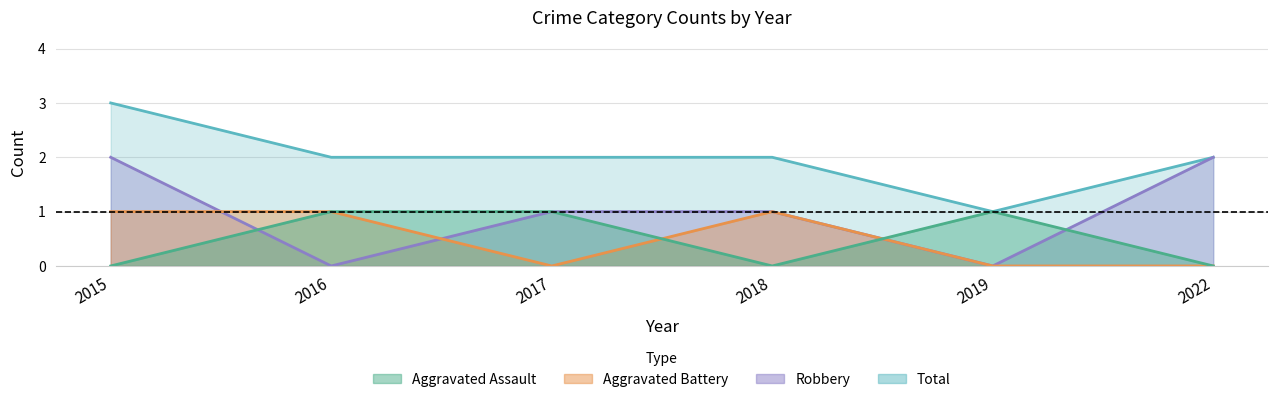

Is the value of Aggravated Assault at 2019 greater than the value of Aggravated Battery at 2015?

No